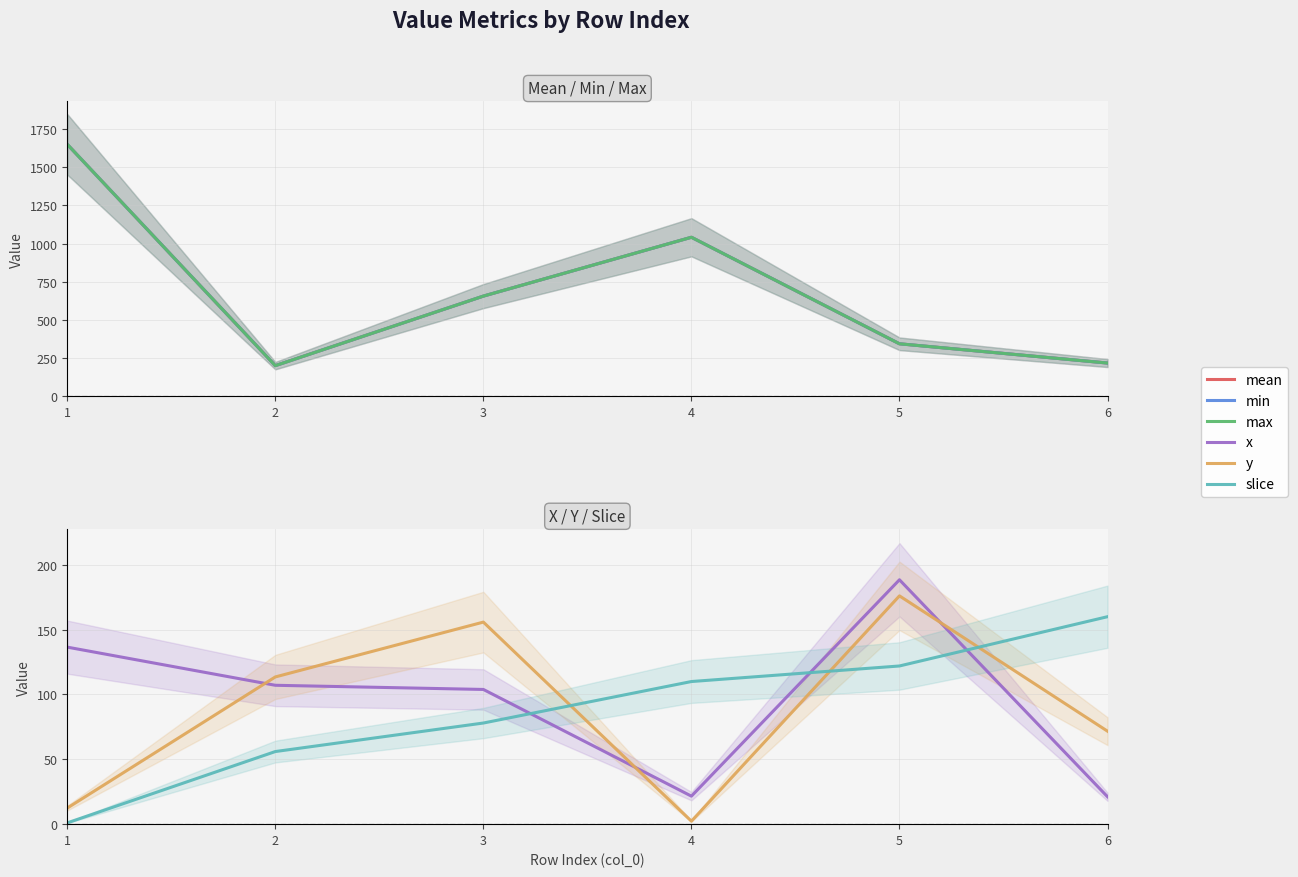

Which series changed the most between 2 and 3?

mean